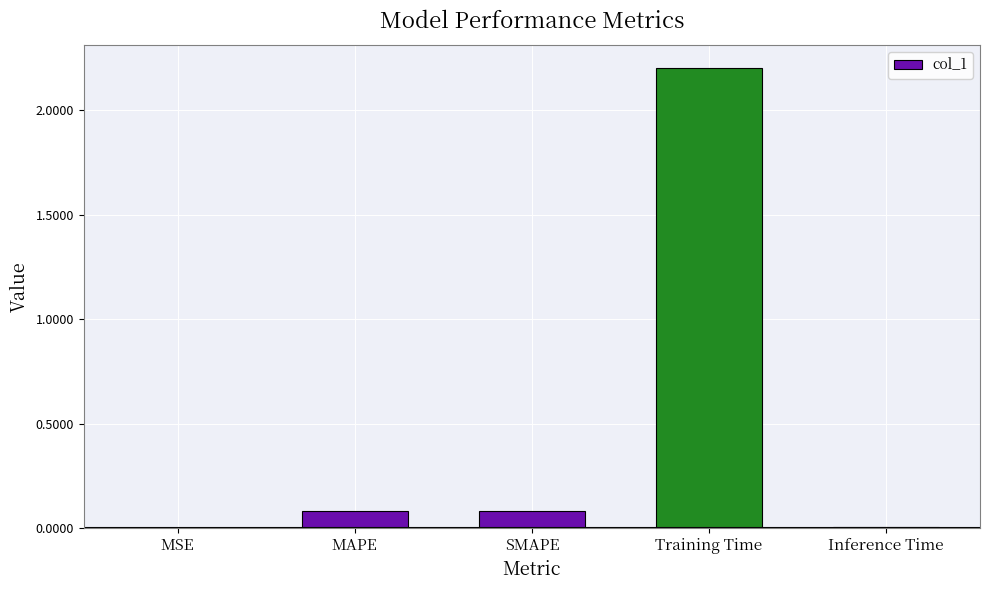

Which label corresponds to the largest value in the chart?

Training Time